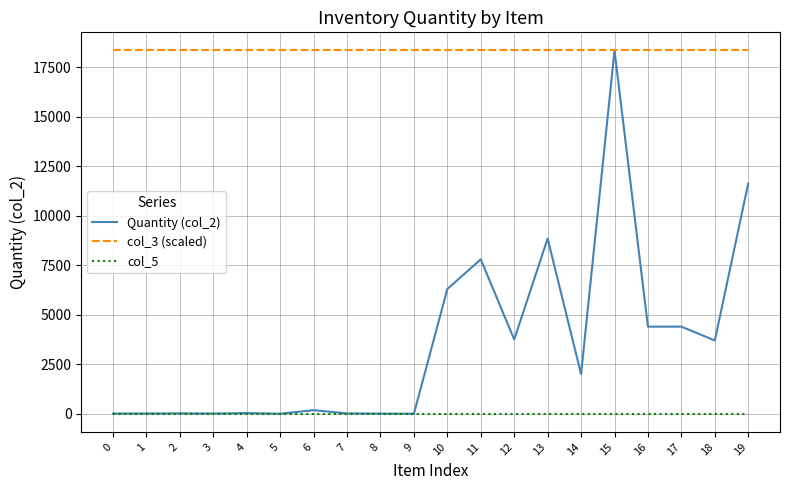

Where is Quantity (col_2) nearest to the value 9175?

13